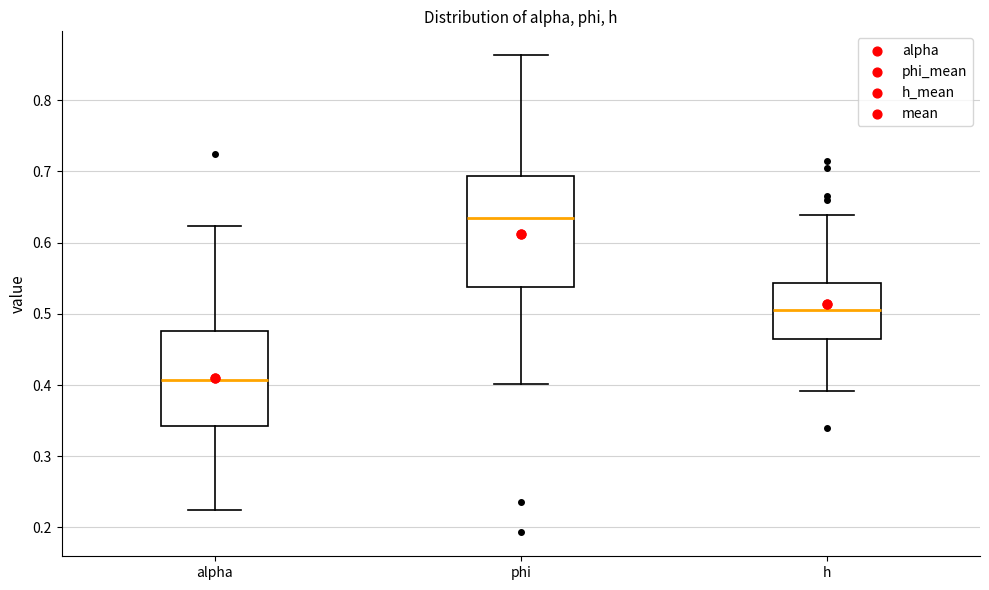

Which box is the tallest, from its lower edge to its upper edge?

phi